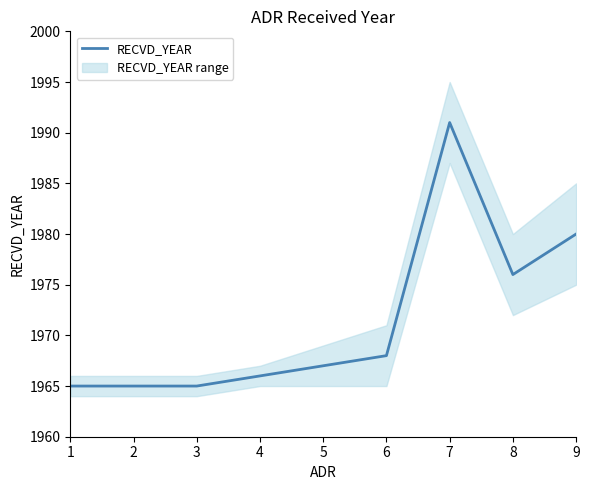

What is the greatest value displayed?

1991